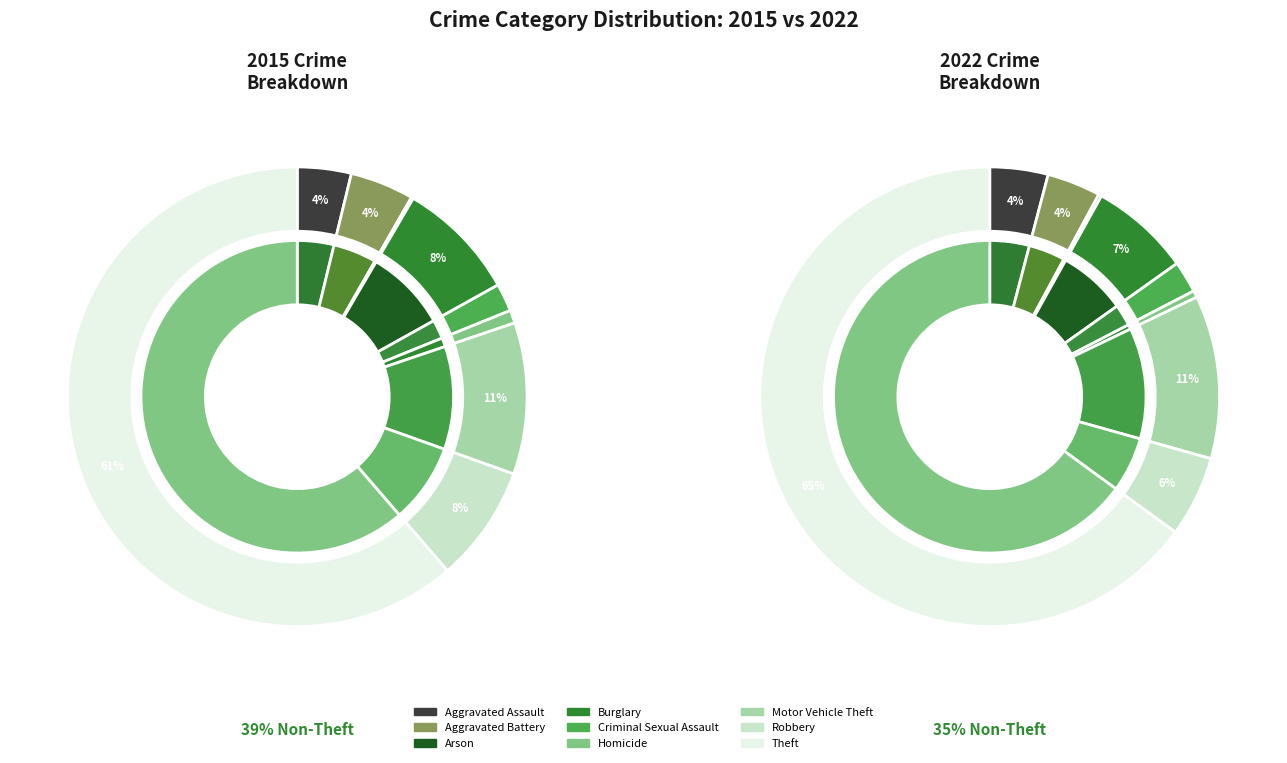

Which category accounts for the majority?

Theft